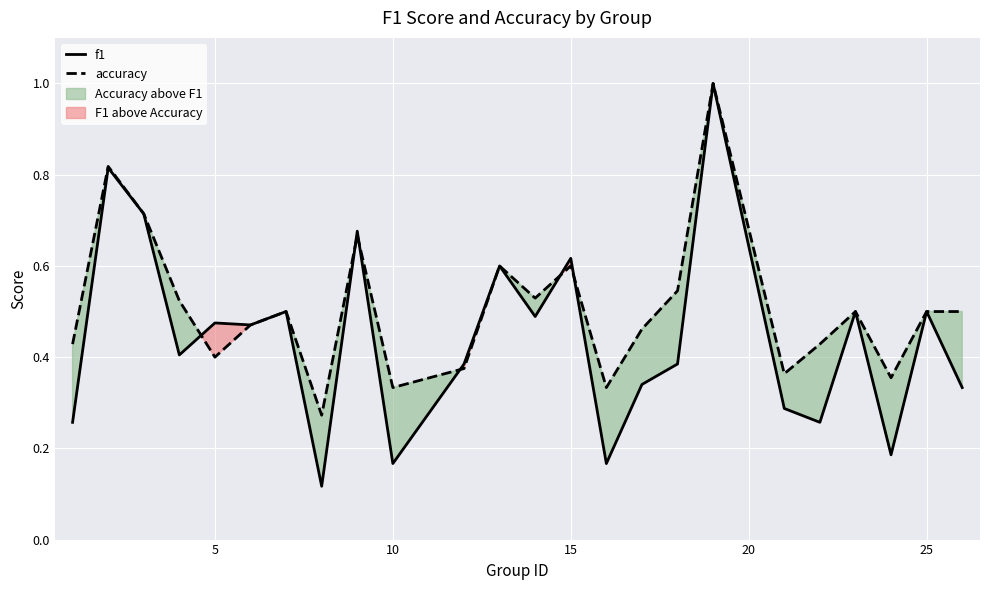

The accuracy series shows 0.6 at 15. True or false?

True